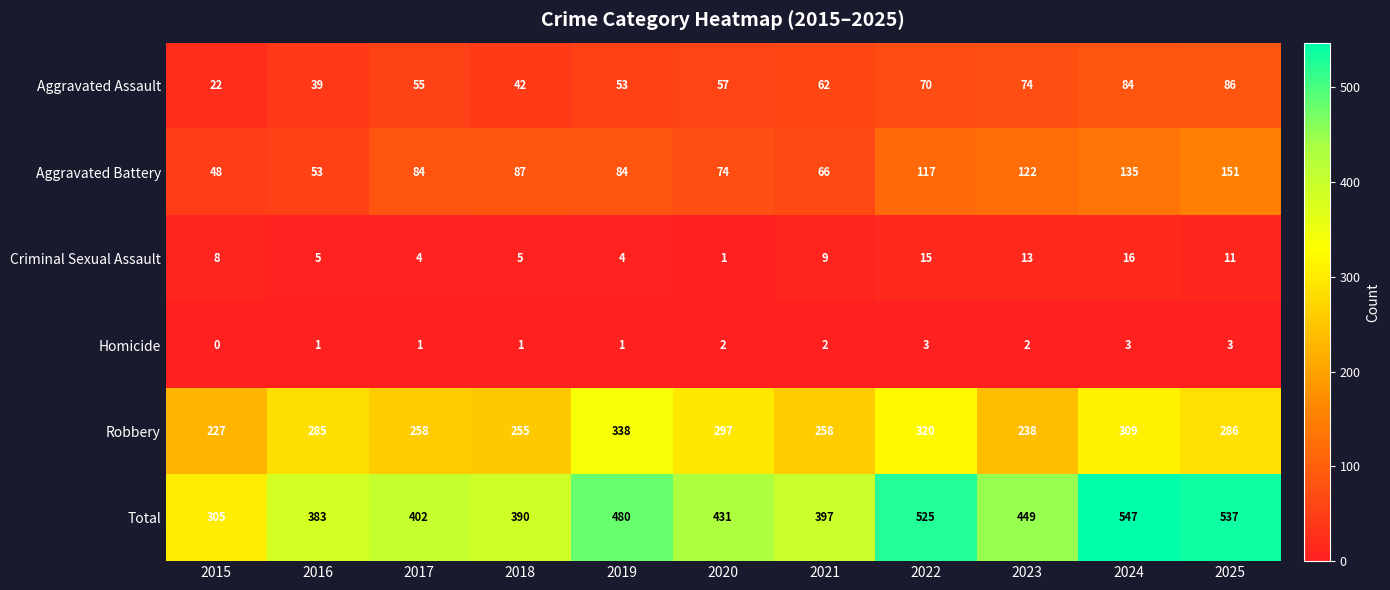

What is the sum of the Criminal Sexual Assault values at 2018 and 2024?

21